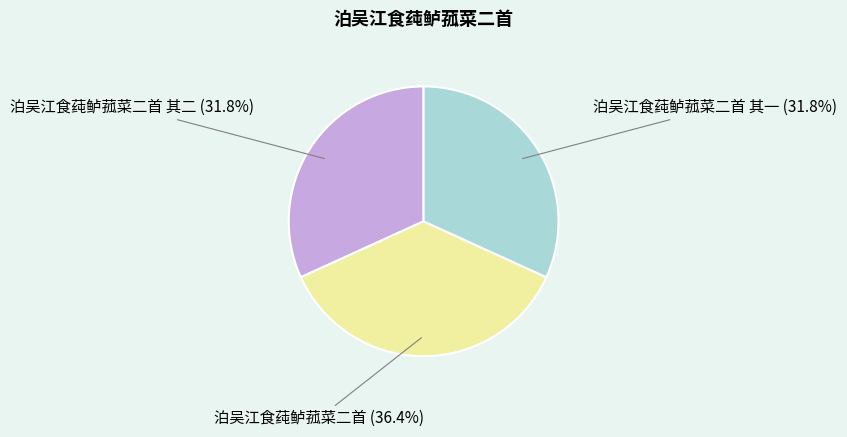

Between 泊吴江食莼鲈菰菜二首 其二 and 泊吴江食莼鲈菰菜二首, which is larger?

泊吴江食莼鲈菰菜二首